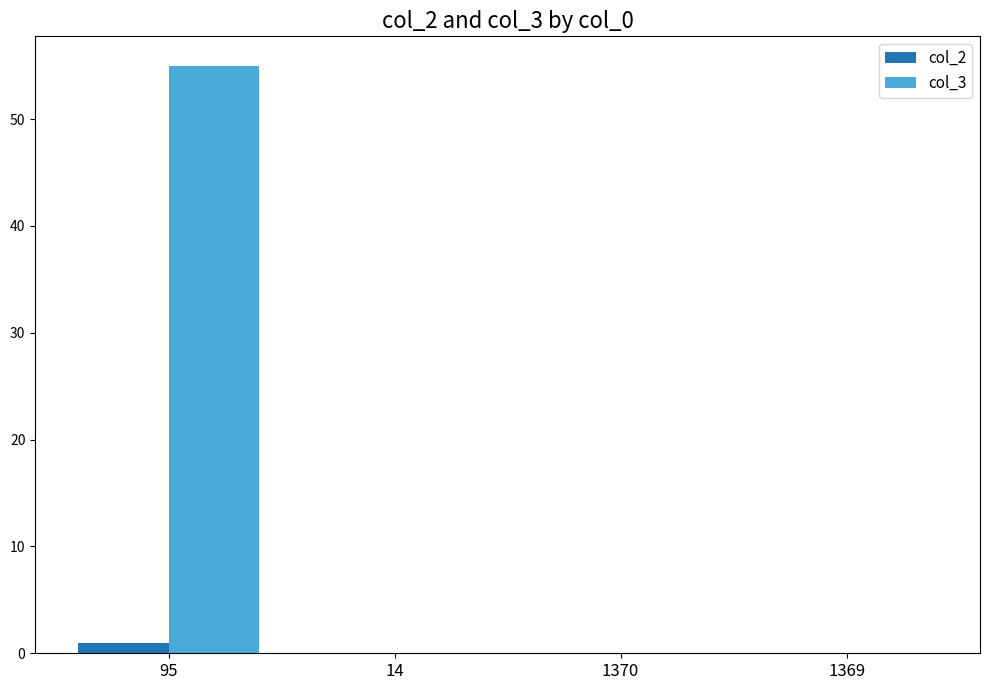

Reading left to right, what are all the values shown in this chart?

col_2: 95=1	14=0	1370=0	1369=0
col_3: 95=55	14=0	1370=0	1369=0